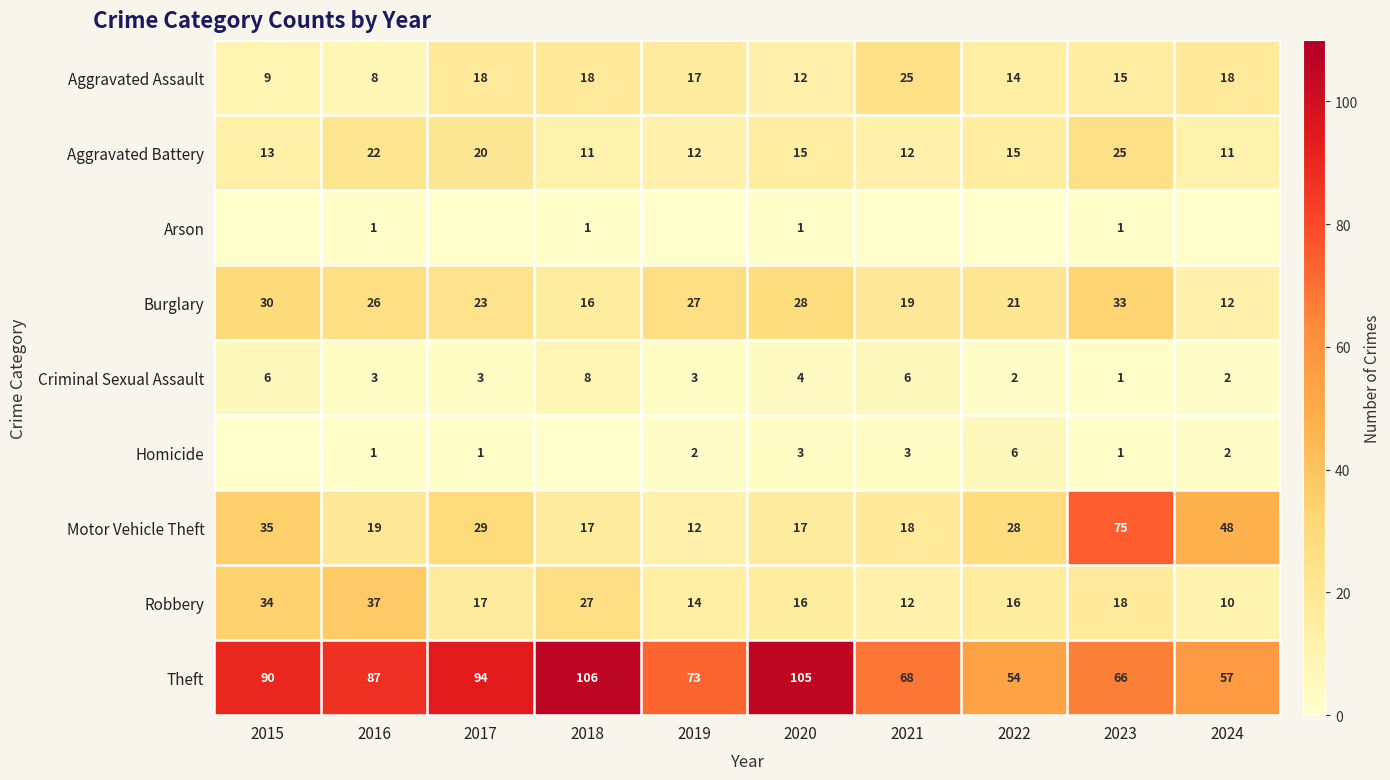

What is the difference between the second highest and minimum values in the Aggravated Assault series?

10